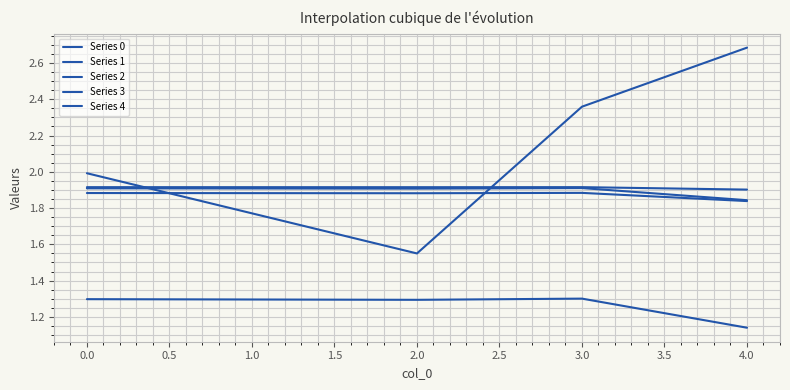

Does the chart have visible grid lines?

Yes